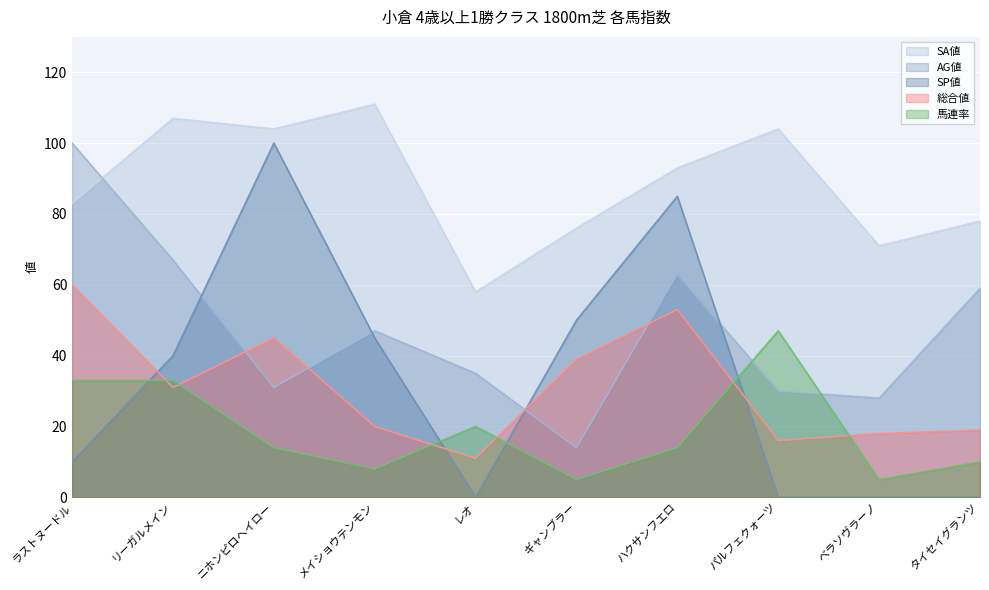

How many intersections are there between 馬連率 and 総合値?

6